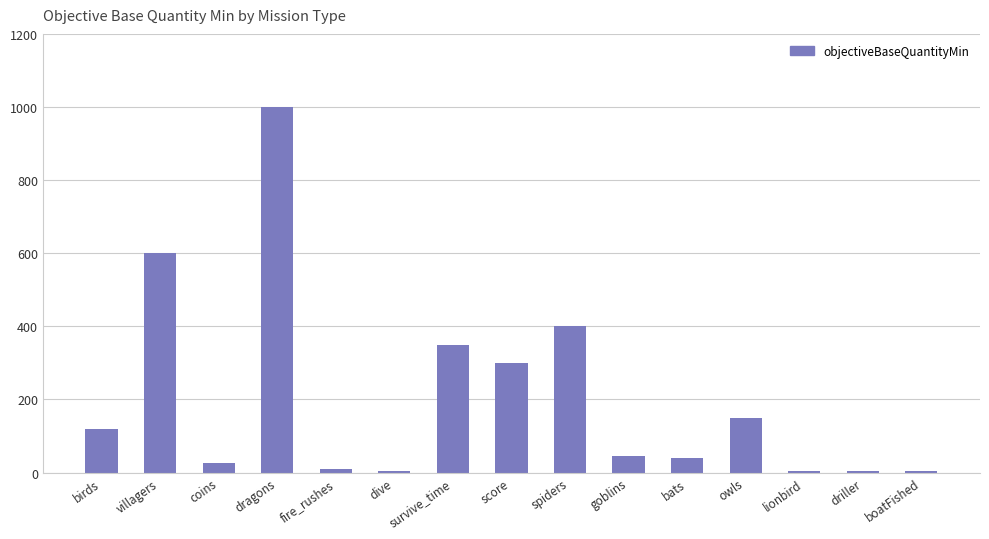

Read the value at driller.

5